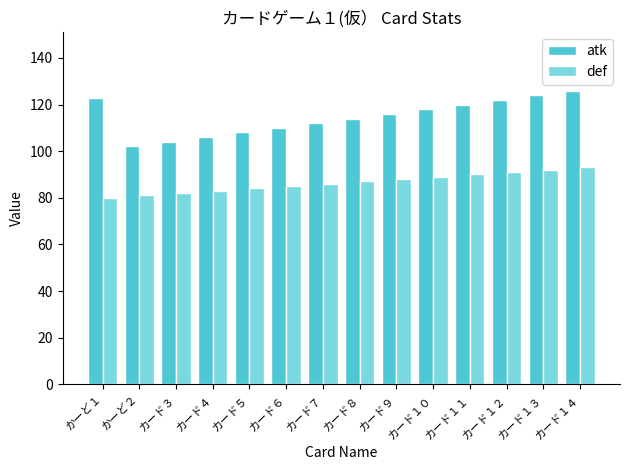

True or false: atk has a value of 52 at カード９.

False